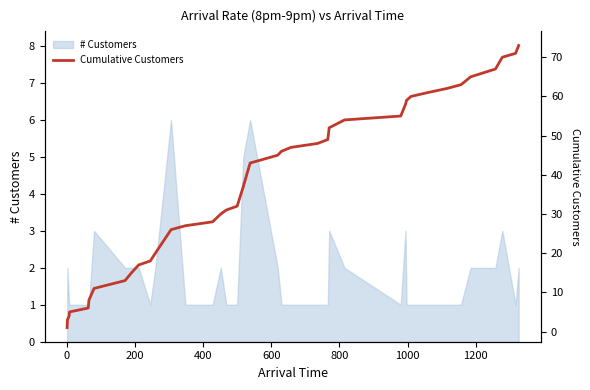

What is the maximum value for # Customers?

6